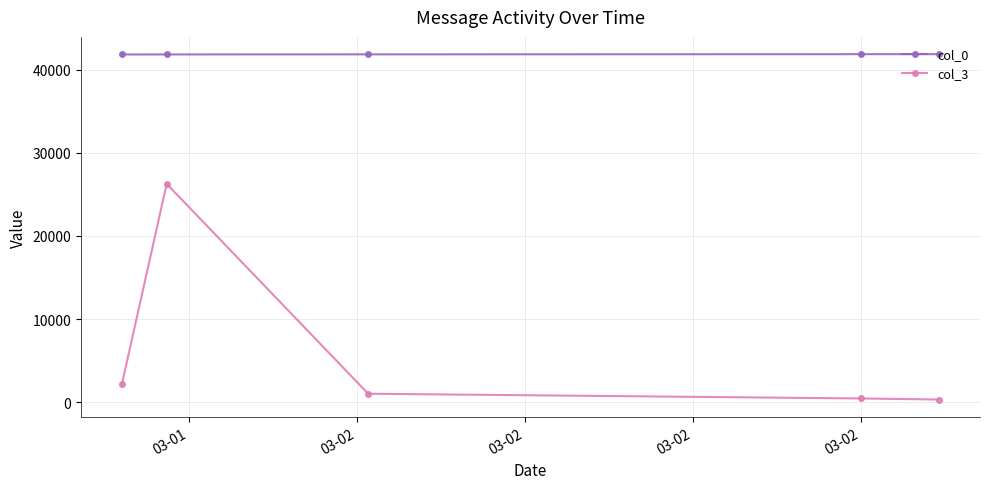

What is the value of the col_3 point at the 1st from the left?

2163